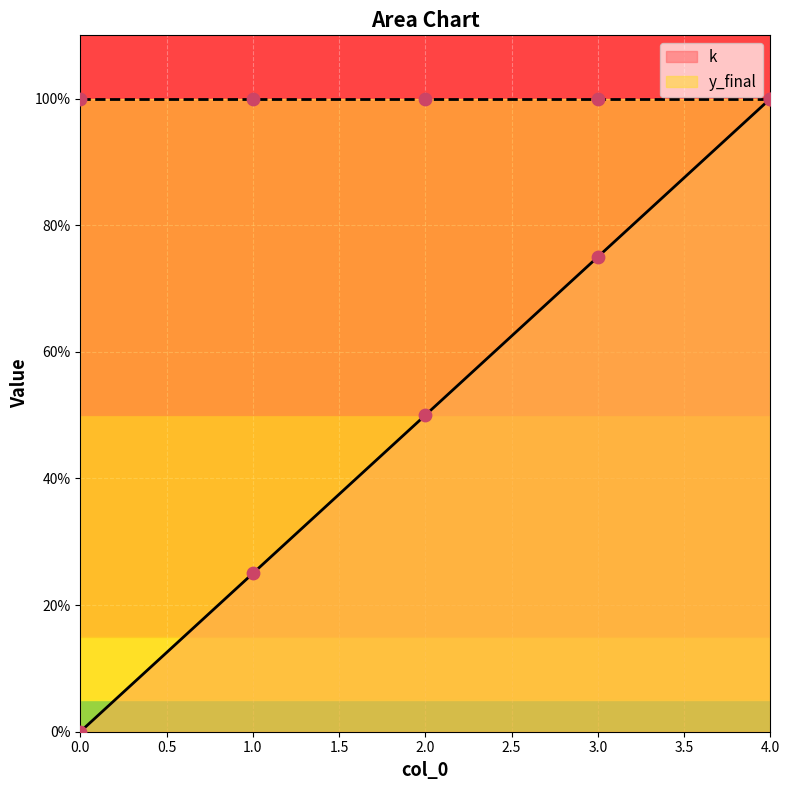

Between 1 and 0, which is larger?

1